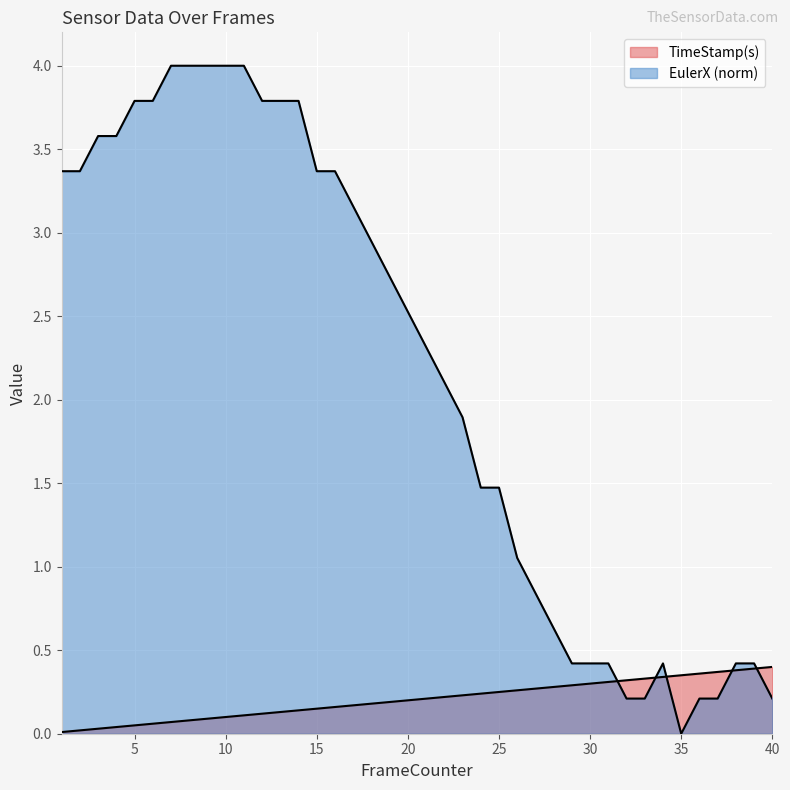

How many lines are shown in the chart?

2